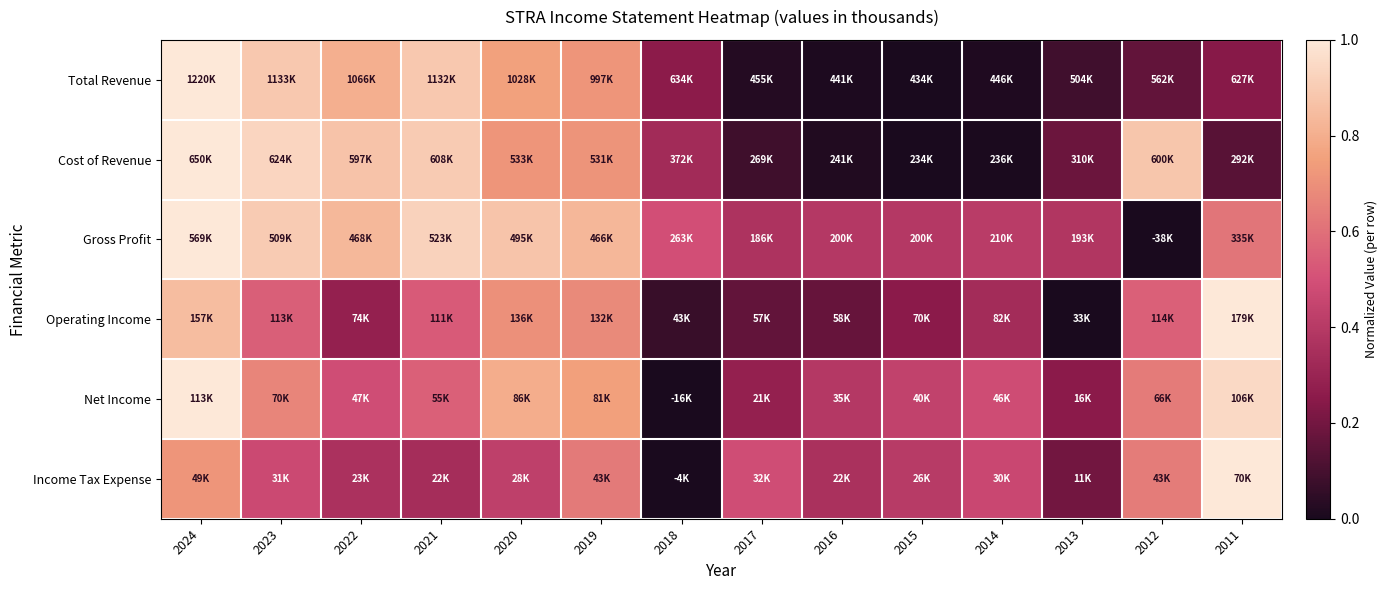

At how many categories does at least one series exceed 0?

14